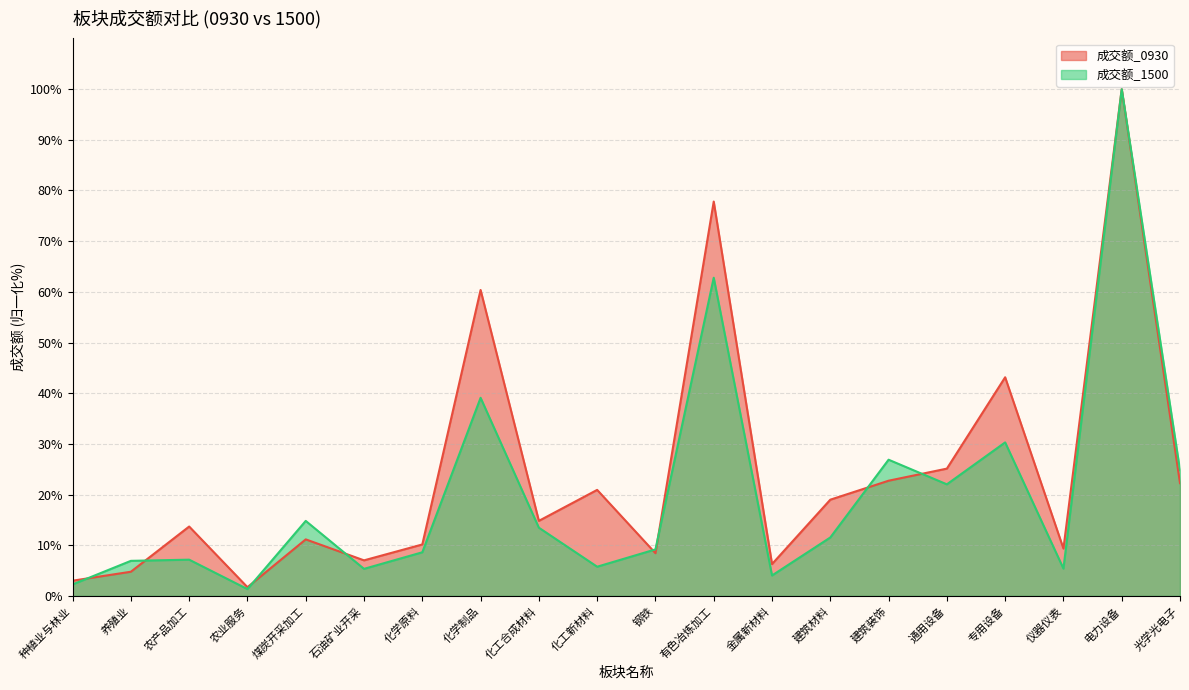

What is the value of the 成交额_0930 point at the 18th from the left?

9.4